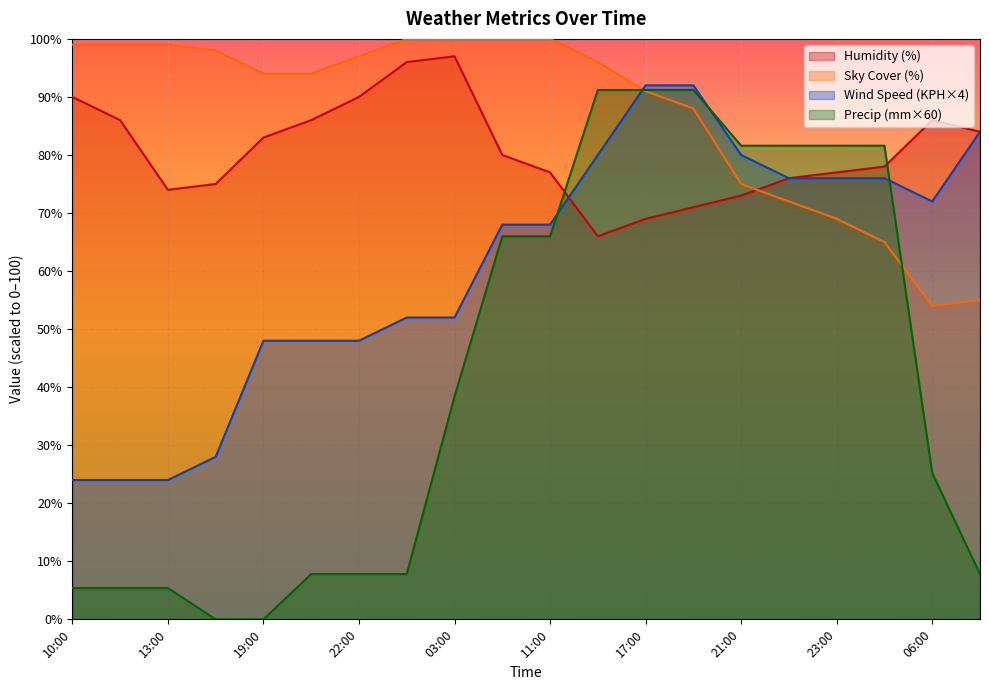

The value of Sky Cover (%) at 21:00 is 18.2. True or false?

False